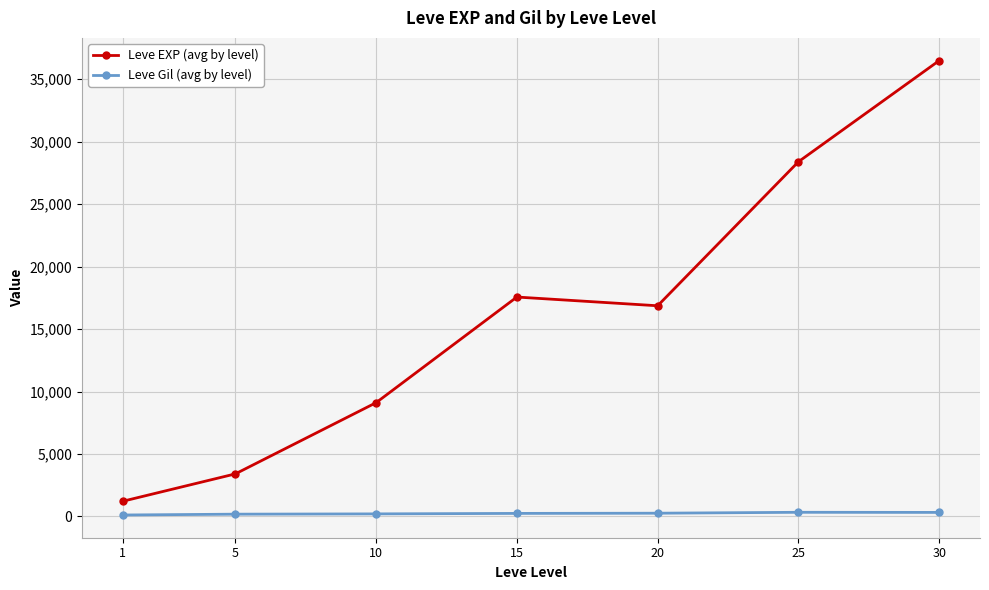

Is it true that Leve EXP (avg by level) equals 41129.3 at 25?

False